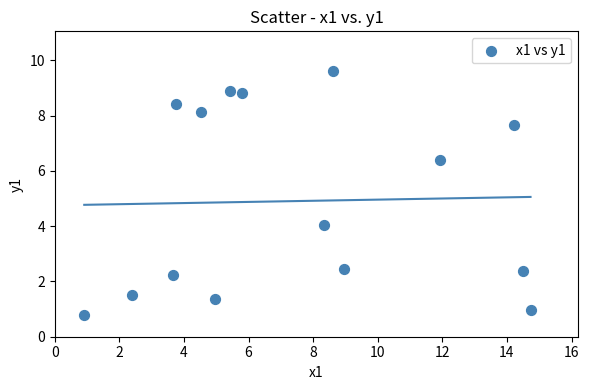

What is the range of Y values (max minus min)?

8.8